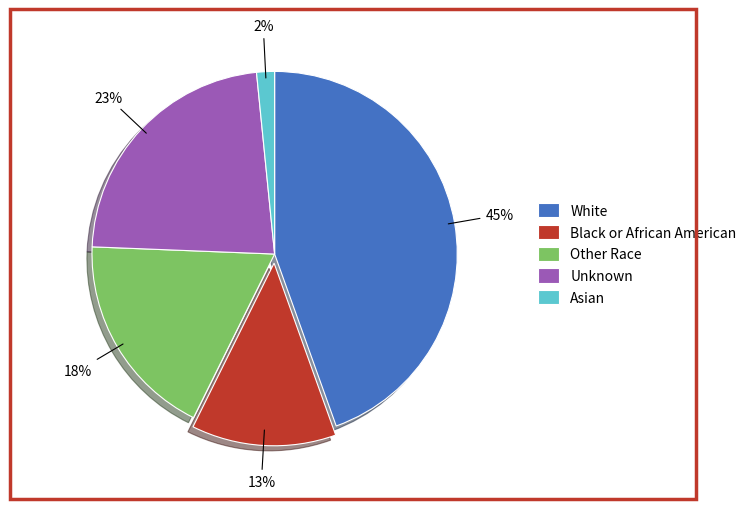

Which has a higher value, White or Other Race?

White